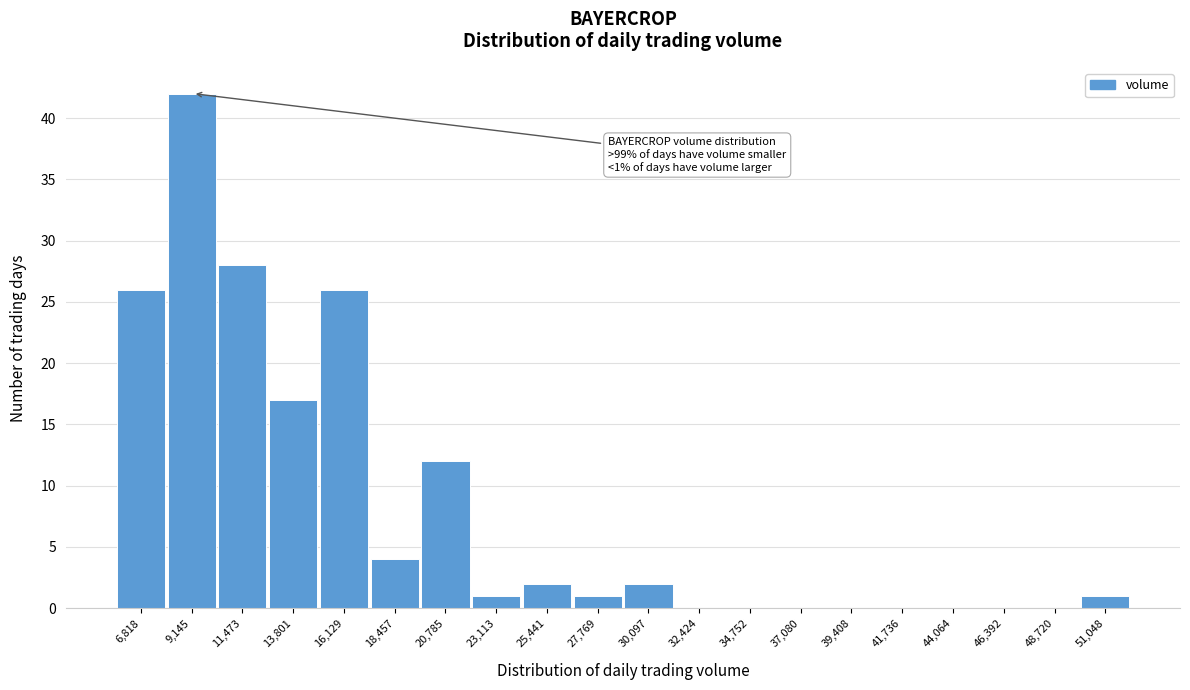

Reading right to left, transcribe all the data shown in this chart.

51,048=1	48,720=0	46,392=0	44,064=0	41,736=0	39,408=0	37,080=0	34,752=0	32,424=0	30,097=2	27,769=1	25,441=2	23,113=1	20,785=12	18,457=4	16,129=26	13,801=17	11,473=28	9,145=42	6,818=26